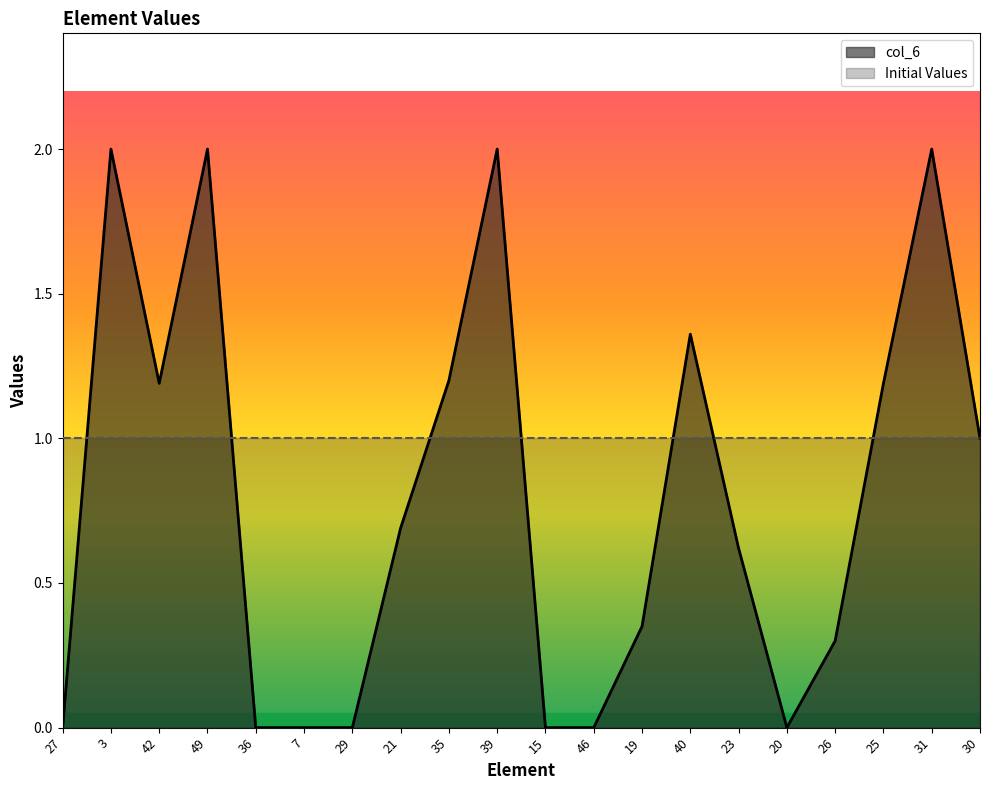

Does the chart have visible grid lines?

No